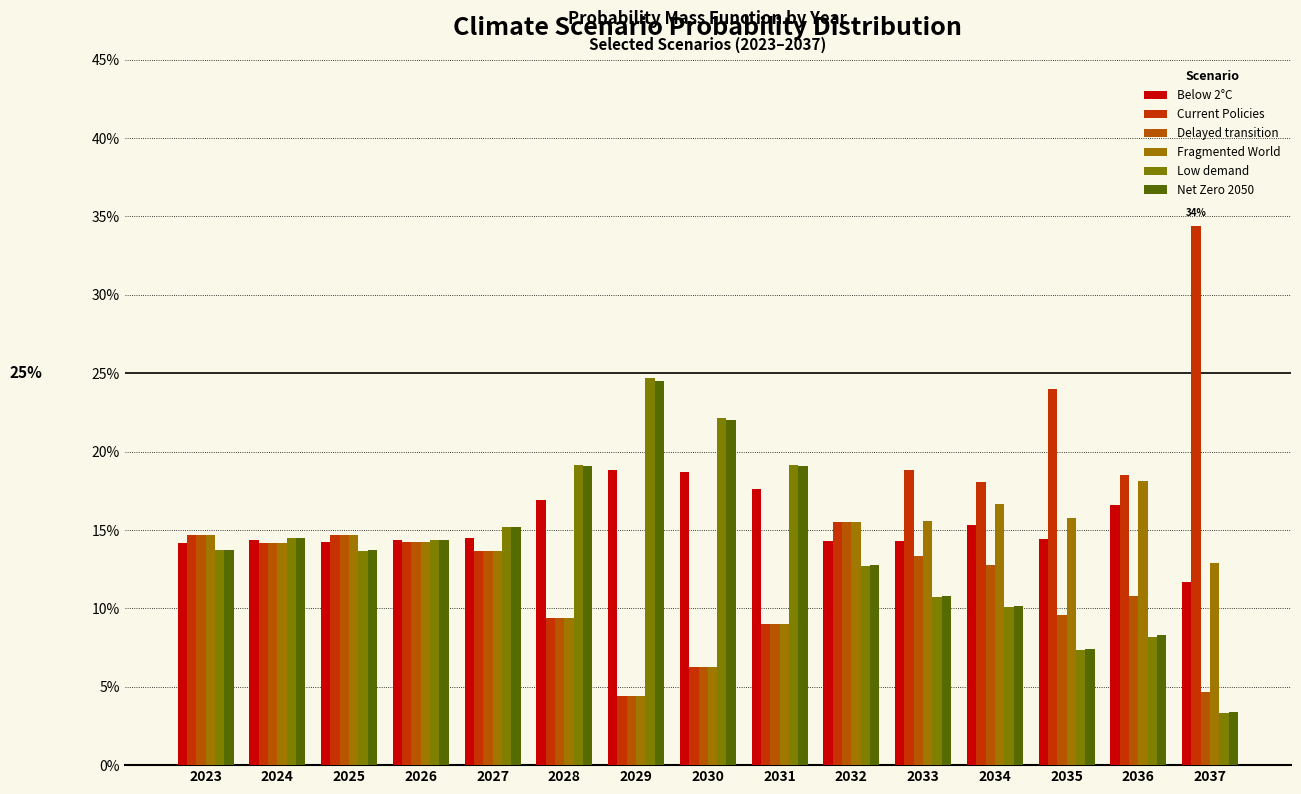

What is the value of the Delayed transition bar at the 11th from the left?

0.1